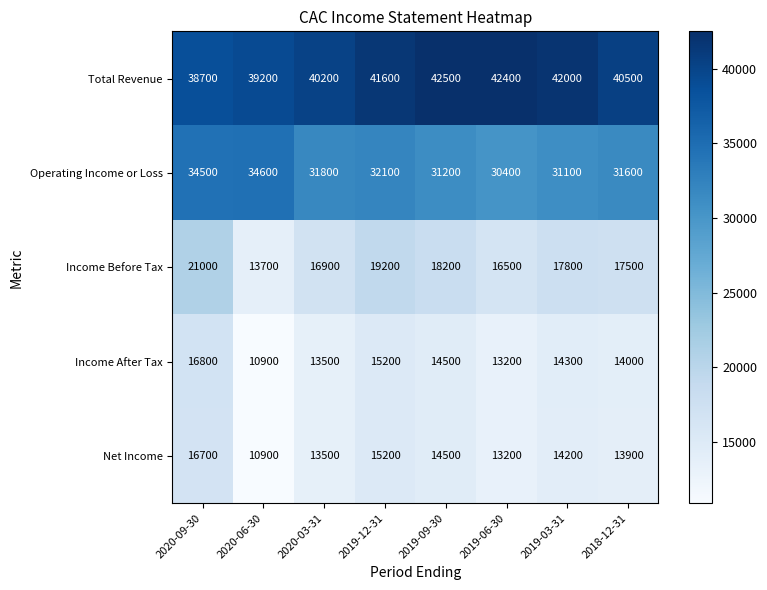

Which series changed the most between 2020-03-31 and 2019-06-30?

Total Revenue